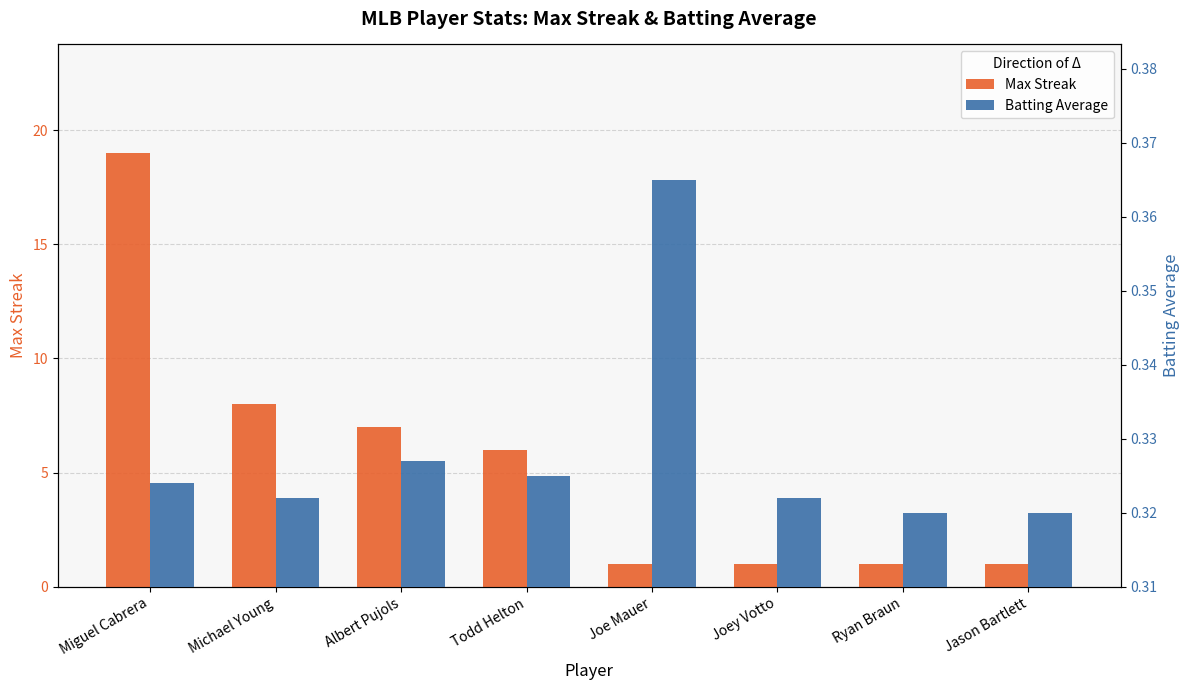

What is the difference between the maximum and second lowest values in the Max Streak series?

18.0